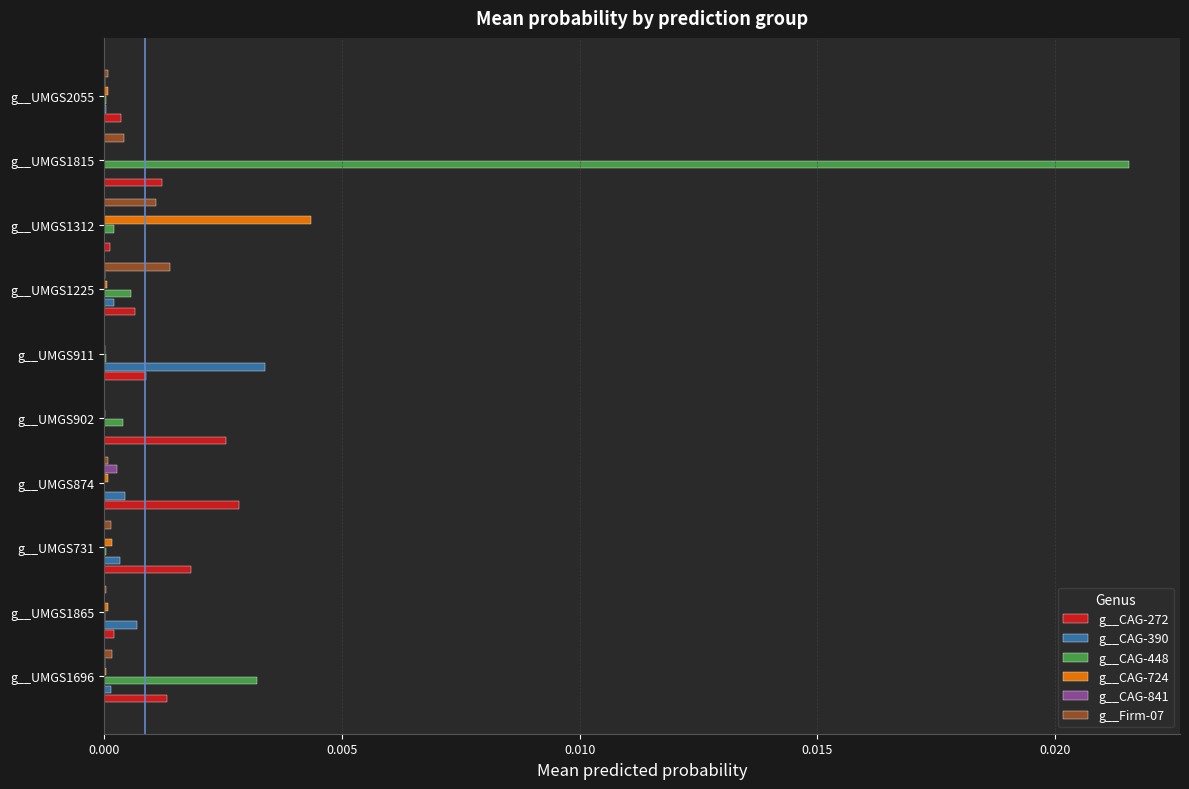

Which series has the largest total across all categories?

g__CAG-448